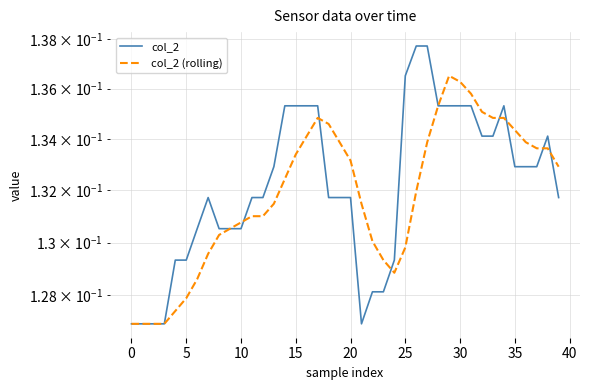

How many categories are shown in the chart?

40